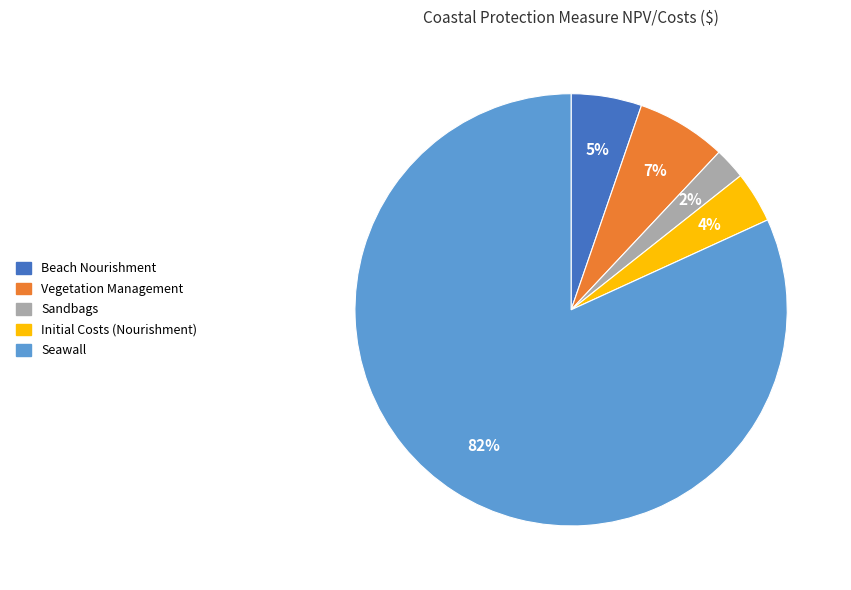

To the nearest percent, what is the average slice percentage?

20%